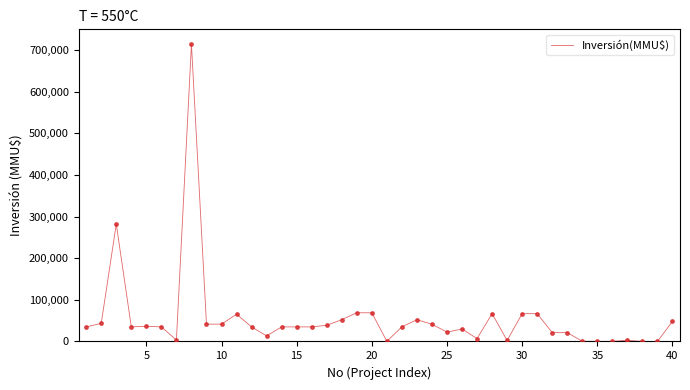

What is the difference between the maximum and minimum values?

714200